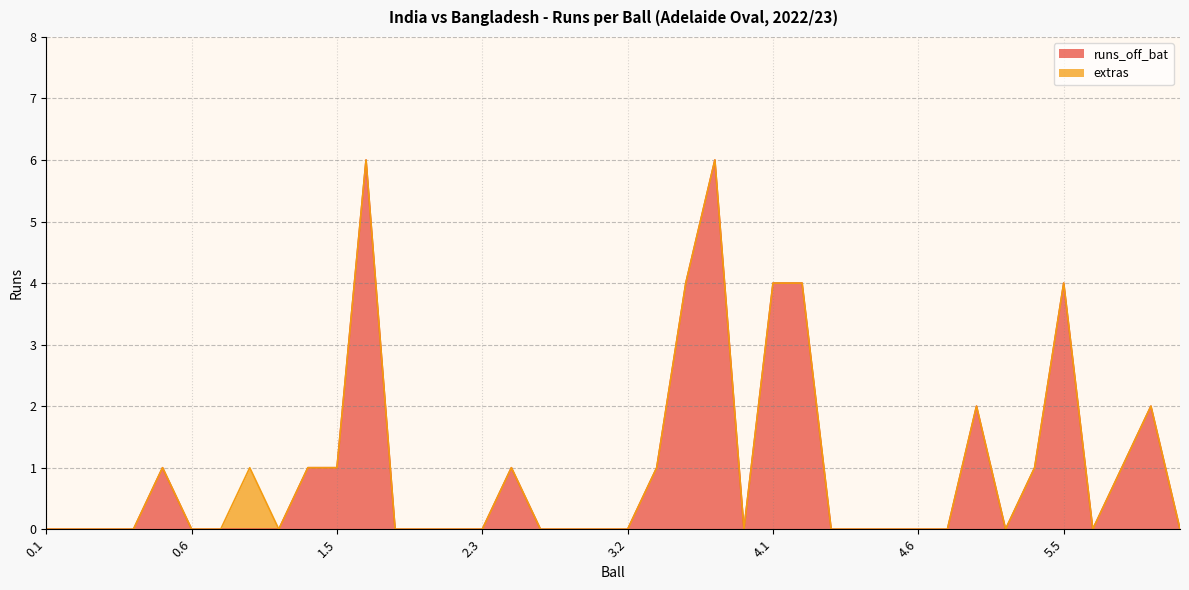

Between 6.3 and 3.2, which is larger?

6.3